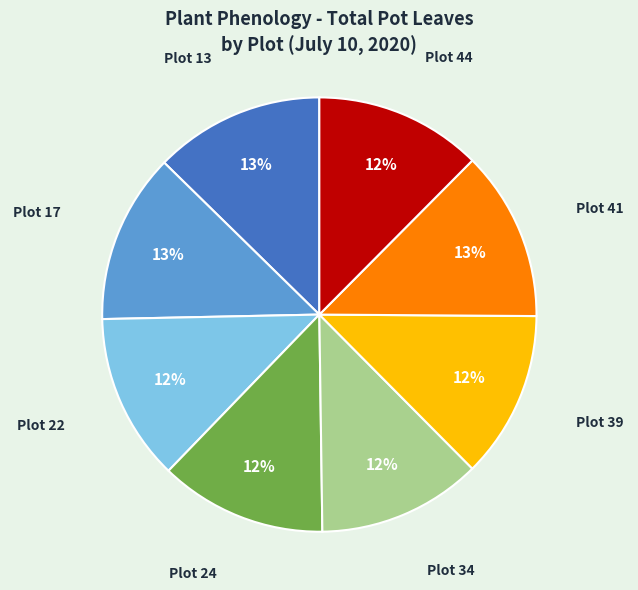

To the nearest percent, what is the average slice percentage?

12%